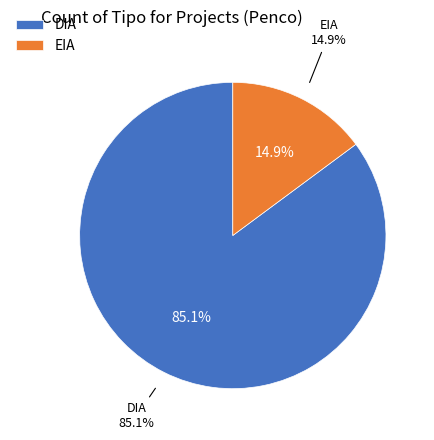

Is there any slice that represents more than half of the pie?

Yes